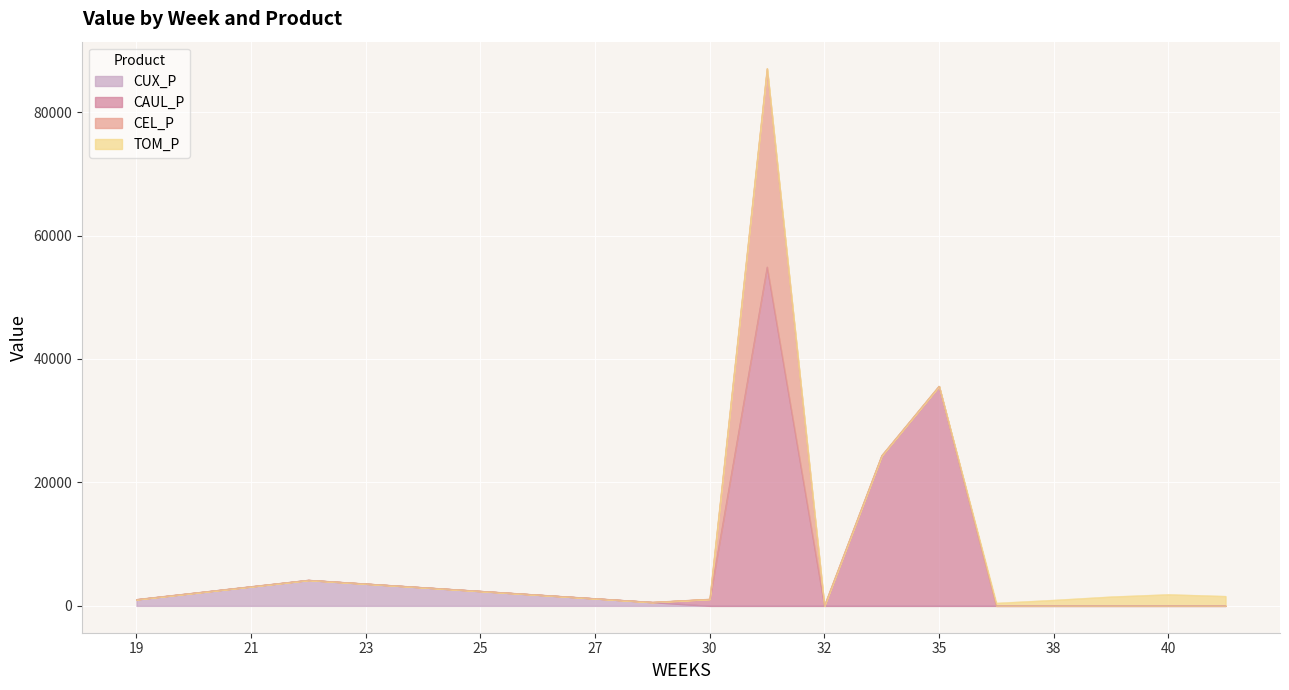

What are all the series names shown in the legend?

CUX_P, CAUL_P, CEL_P, TOM_P